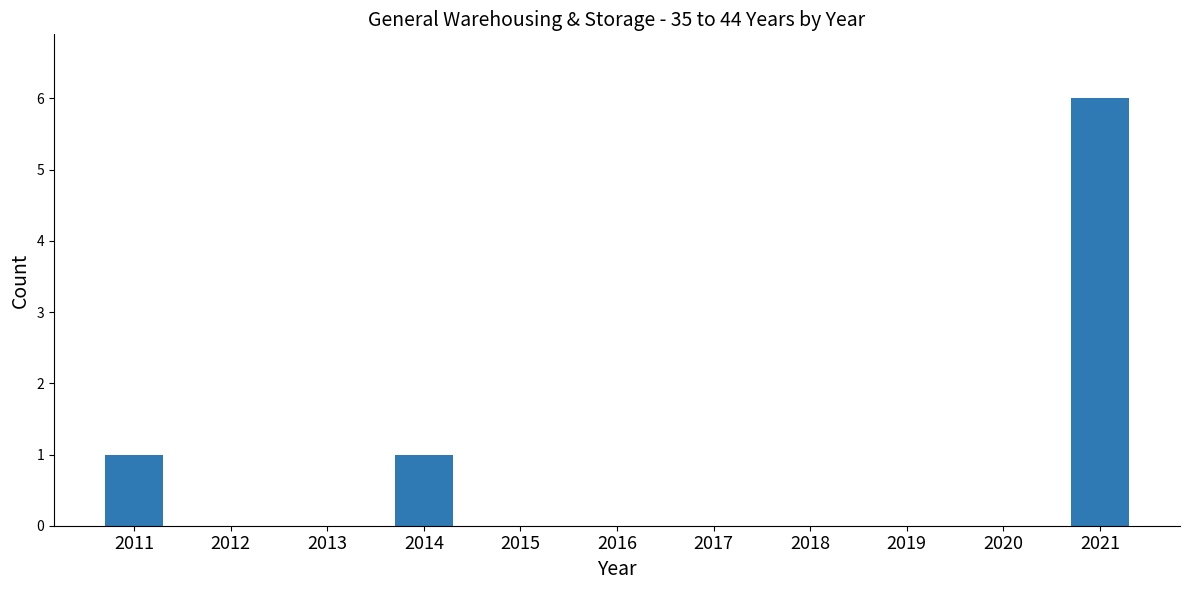

What is the sum of all values?

8